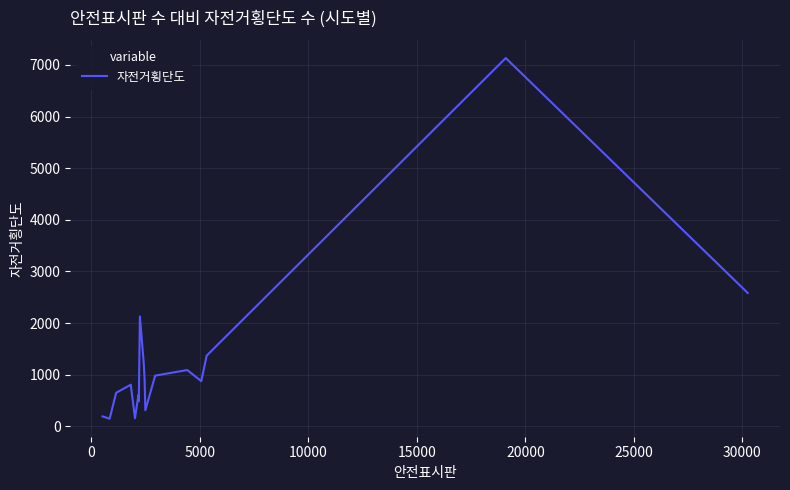

Count the number of data series in this chart.

1